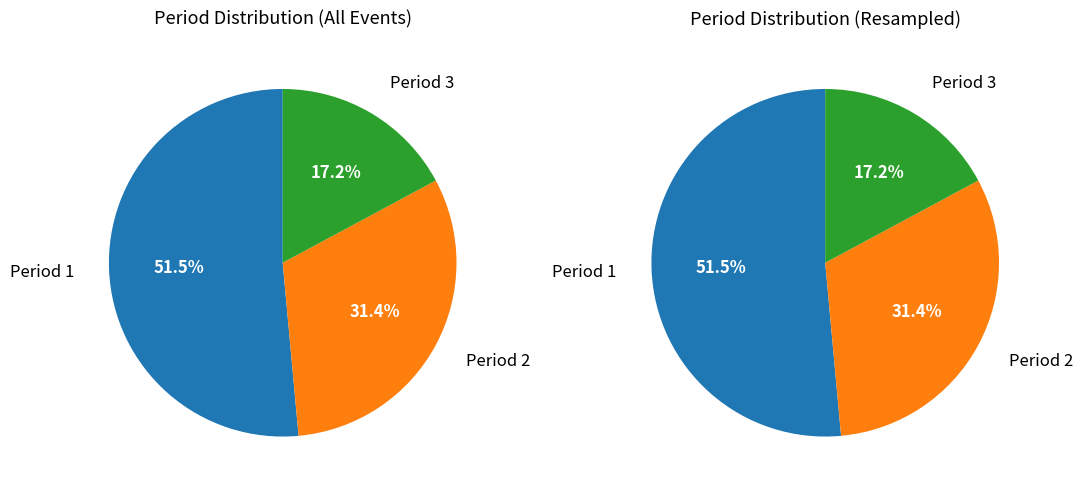

Which category has the biggest portion of the pie?

Period 1